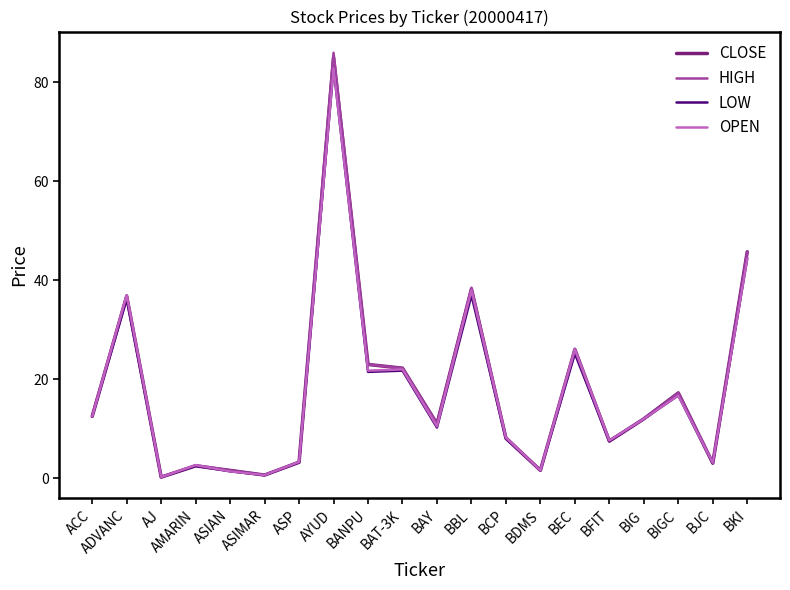

At which label does HIGH first exceed 12?

ACC